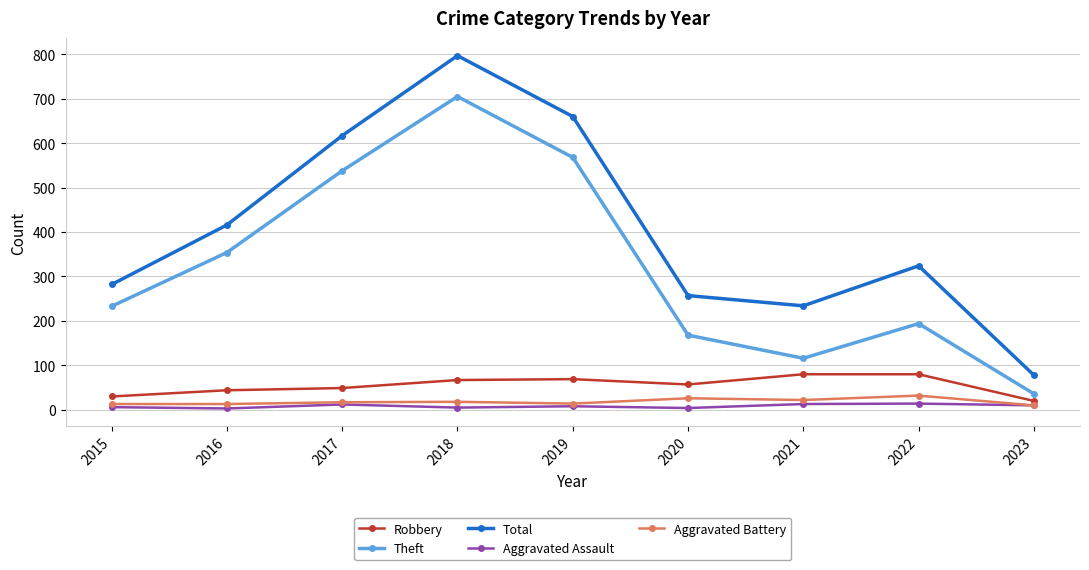

True or false: Aggravated Assault and Theft intersect in this chart.

False